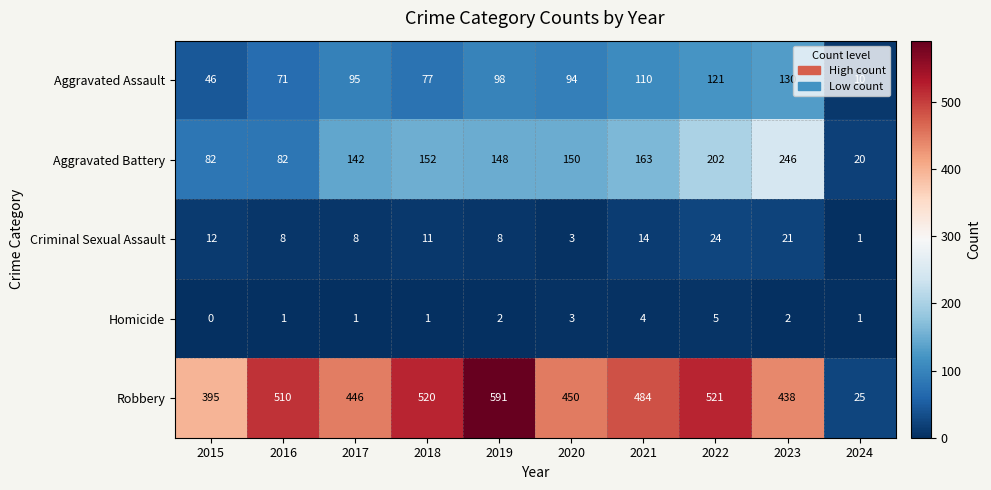

Rank the series by their maximum value, from lowest to highest.

Homicide, Criminal Sexual Assault, Aggravated Assault, Aggravated Battery, Robbery